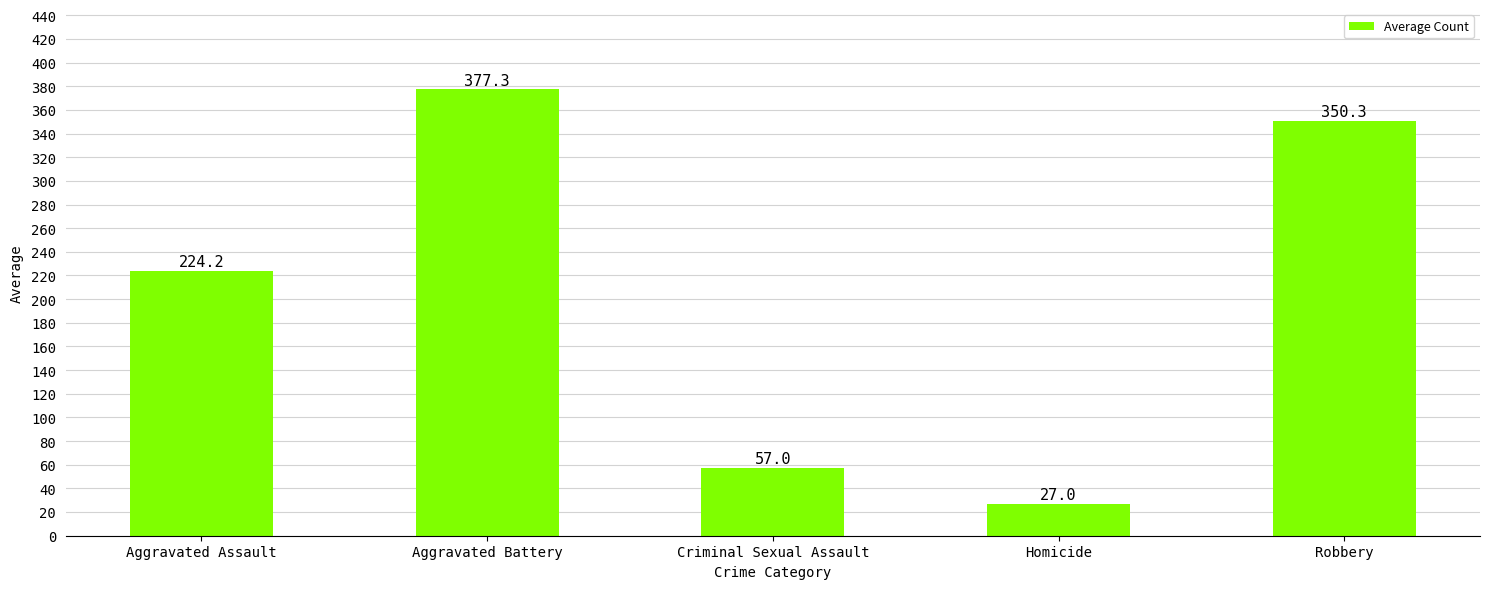

What is the change in value from Criminal Sexual Assault to Homicide?

-30.0